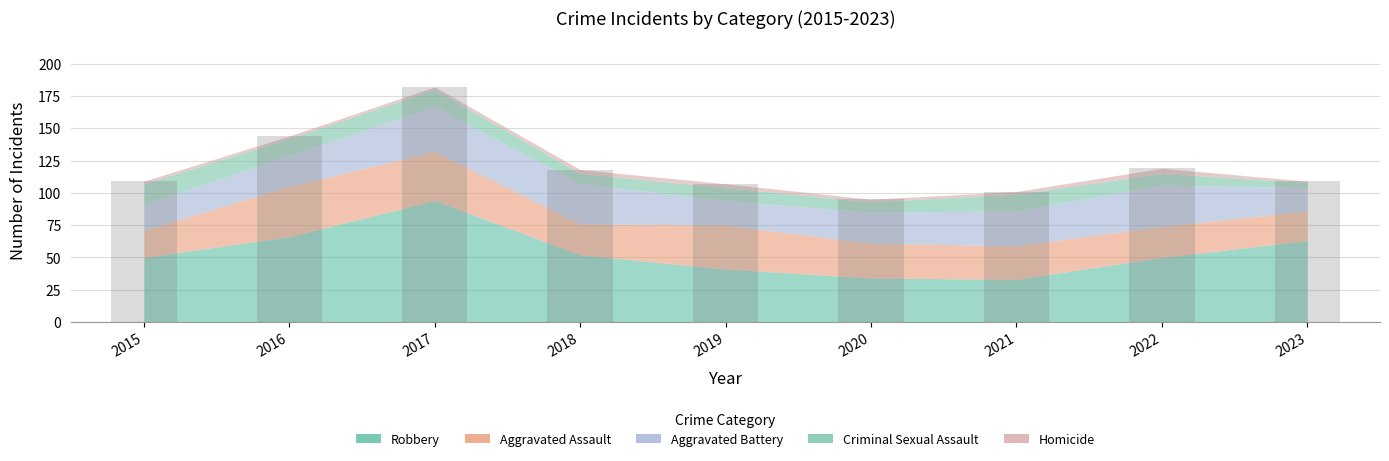

What value does the data have at 2023, to the nearest 10?

110